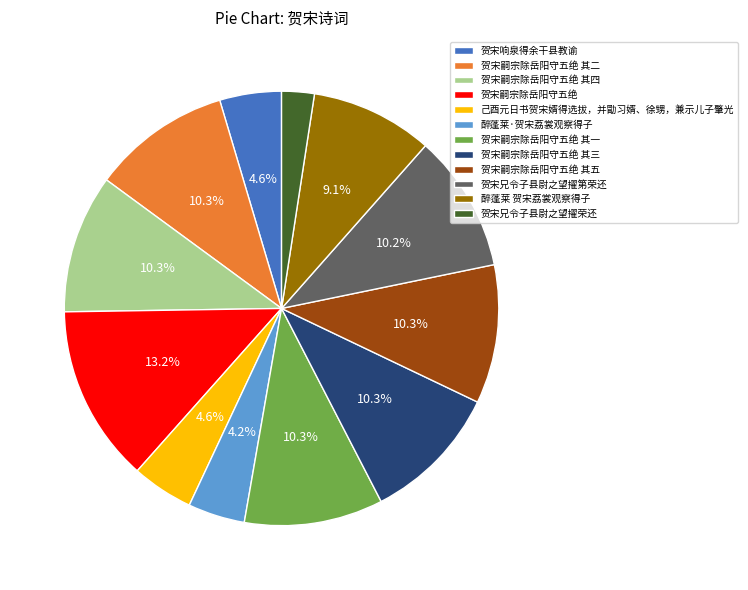

What is the ratio of the value at 贺宋兄令子县尉之望擢第荣还 to the value at 贺宋嗣宗除岳阳守五绝 其二?

1.0